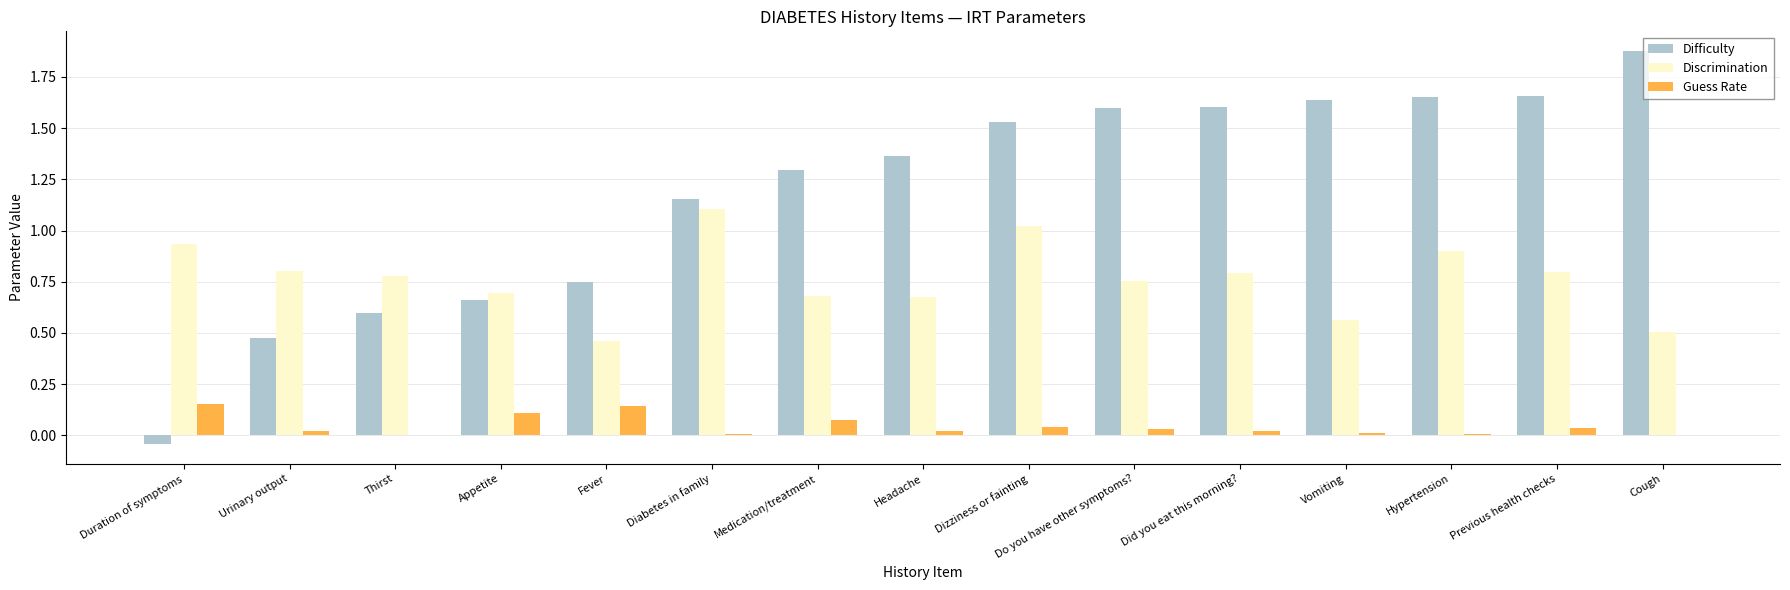

Is it true that Discrimination equals 0.2 at Thirst?

False